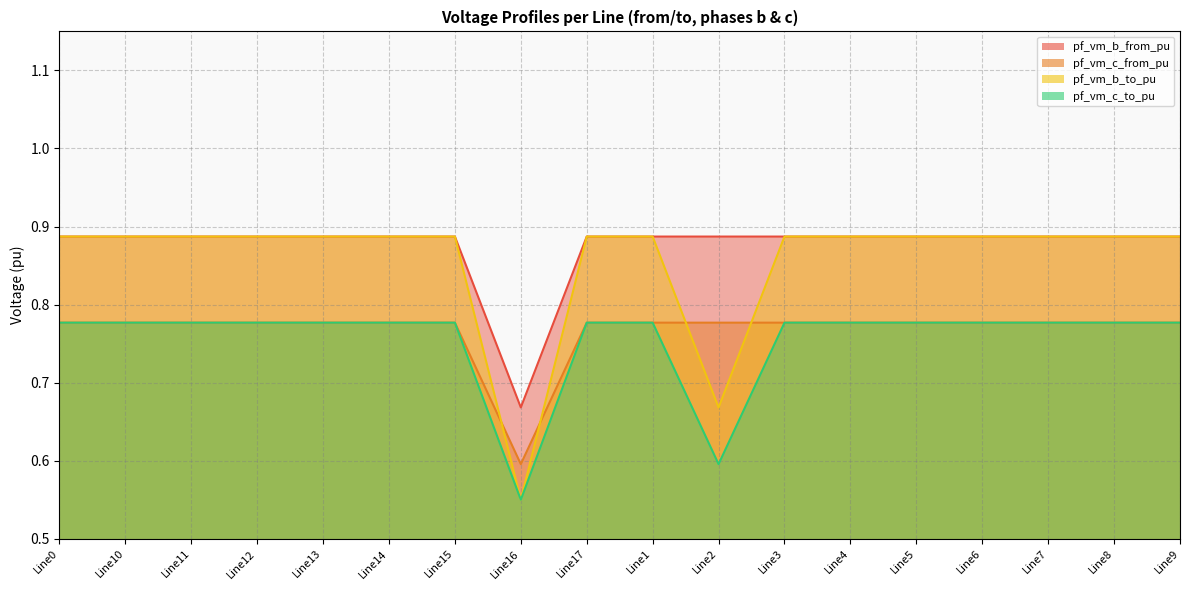

Rank the series by their maximum value, from highest to lowest.

pf_vm_b_from_pu, pf_vm_b_to_pu, pf_vm_c_to_pu, pf_vm_c_from_pu